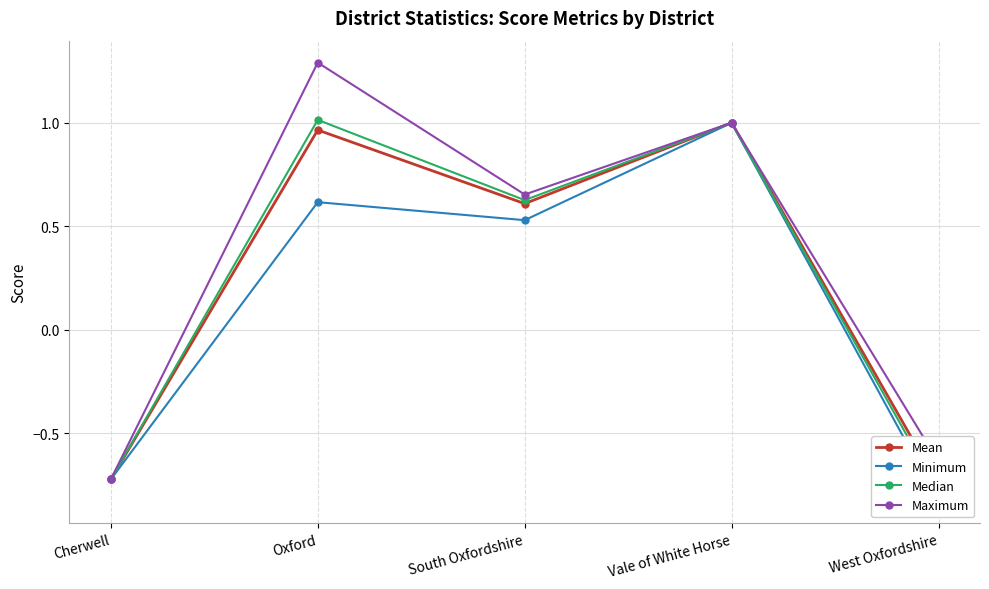

Where is the first local minimum for Mean?

South Oxfordshire